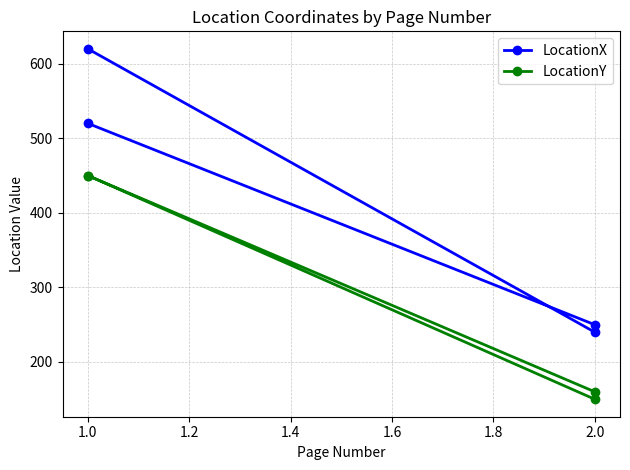

In LocationY, how many points are lower than both neighbors (excluding endpoints)?

1